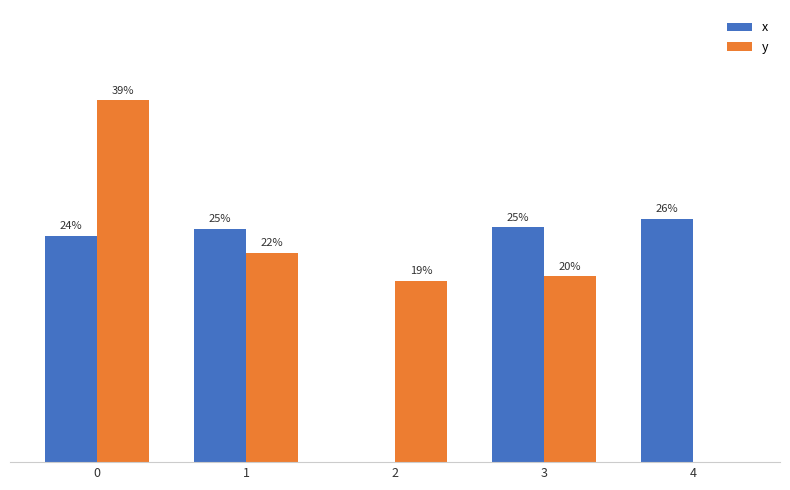

Are the bars grouped side by side (vs. stacked)?

Yes